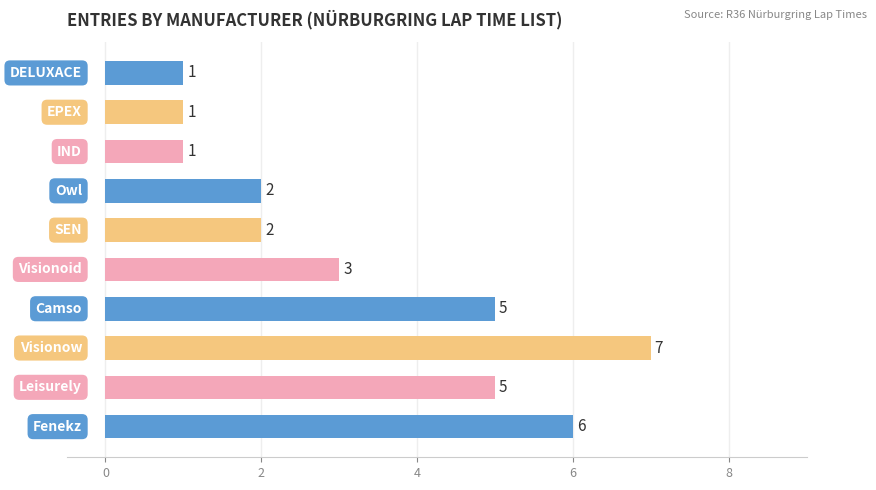

What is the average value?

3